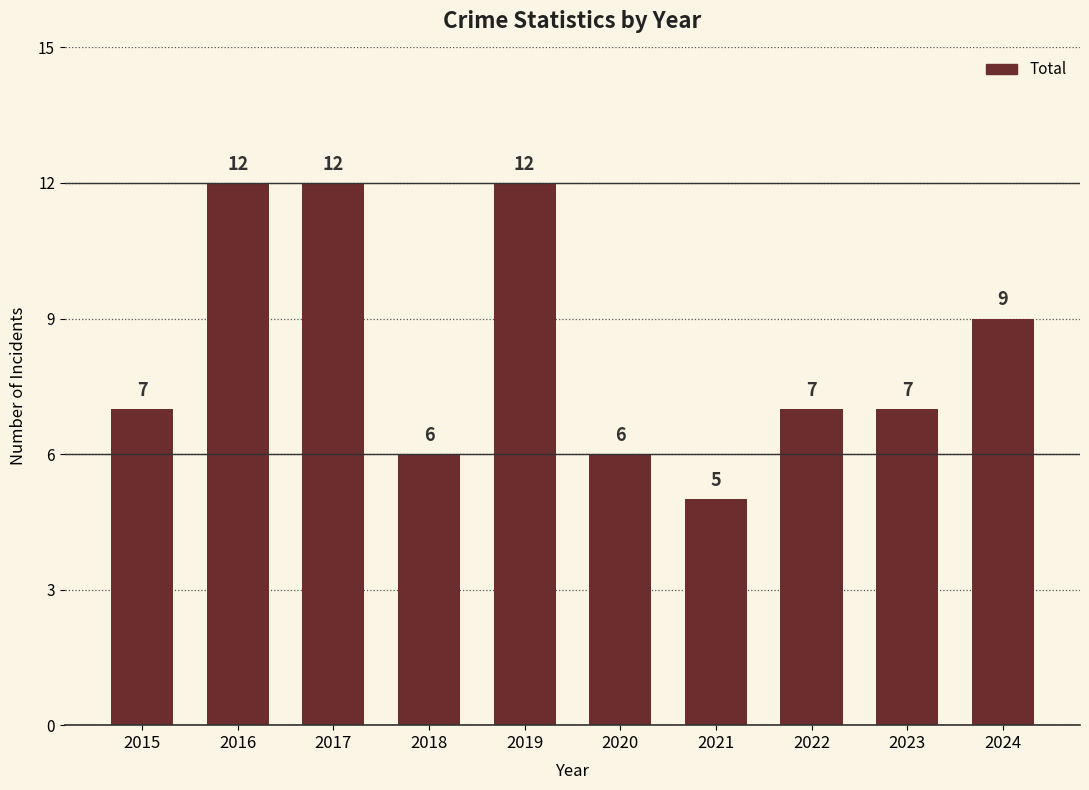

Are the bars horizontal?

No